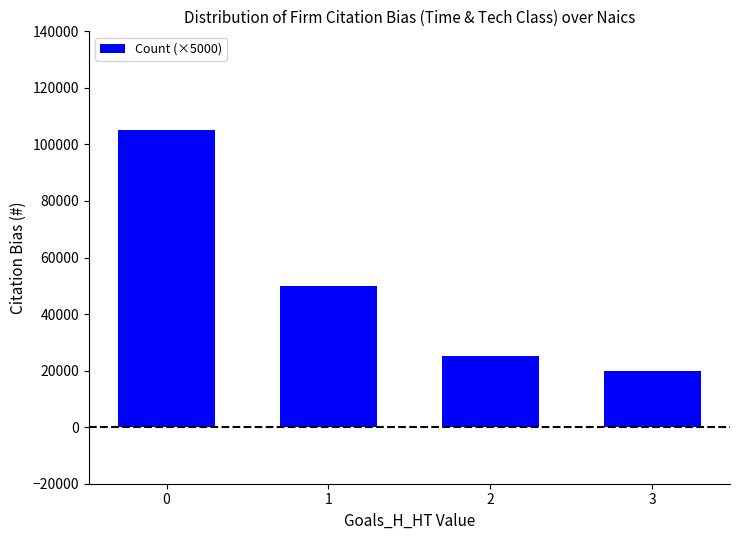

Is it true that the value at 1 is 50000?

True